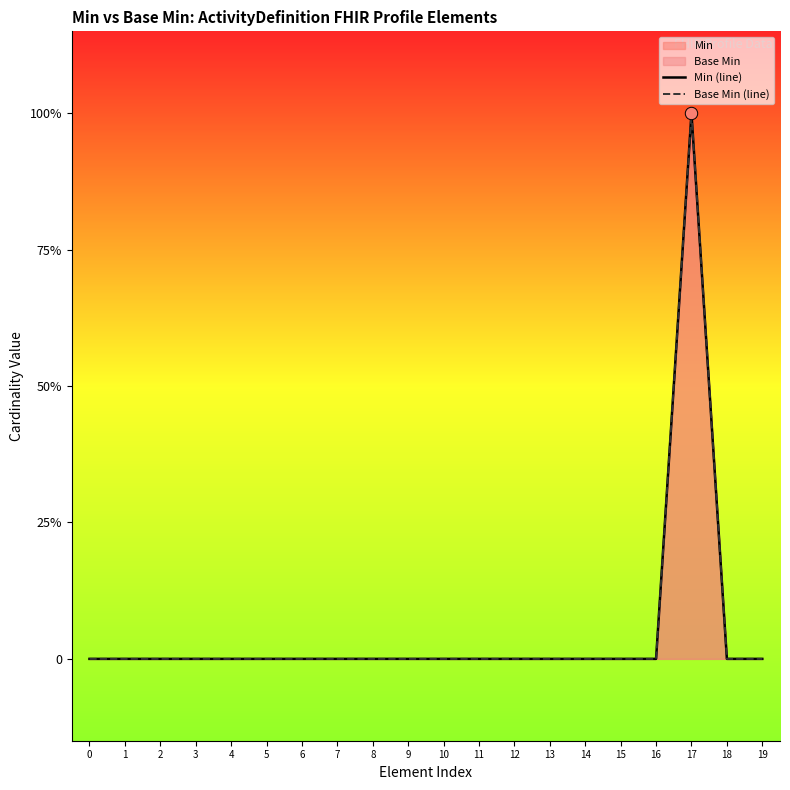

Which series has the largest total across all categories?

Min (line)